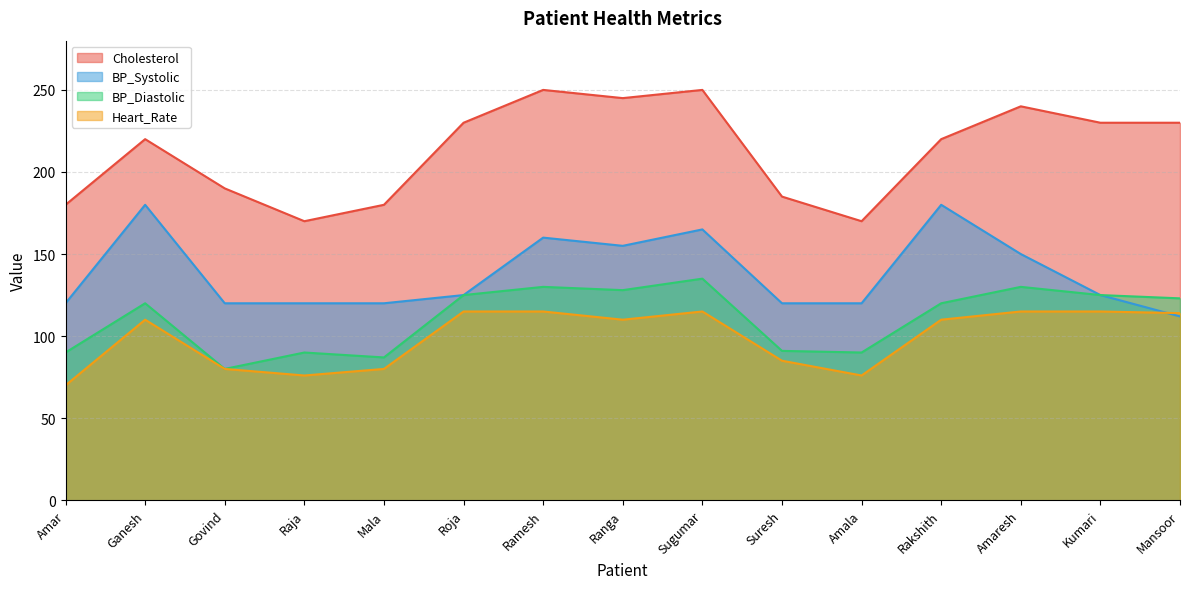

Between Ramesh and Amala, which is larger?

Ramesh